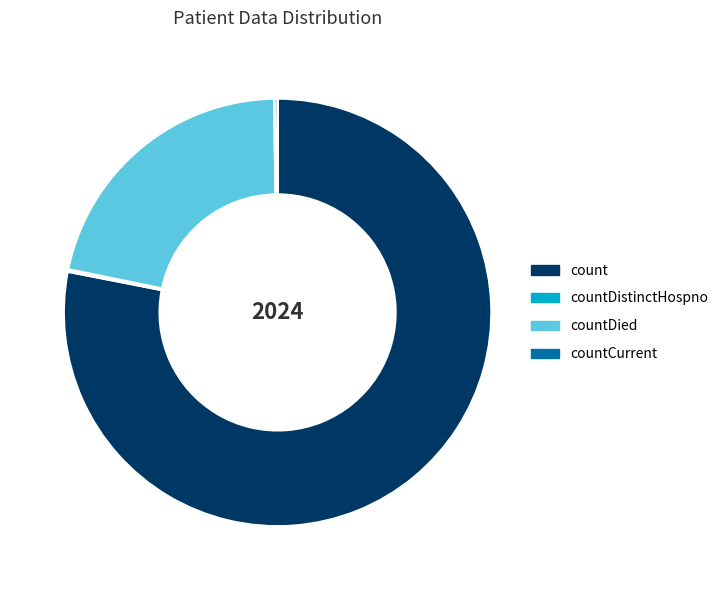

Is there a majority slice in this chart?

Yes